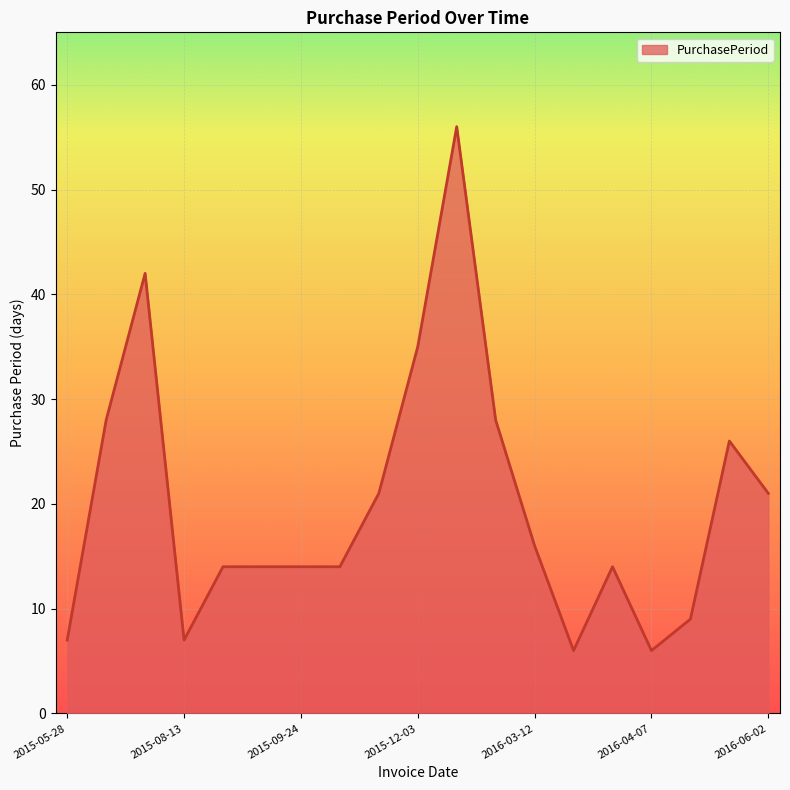

What is the difference between the maximum and minimum values?

50